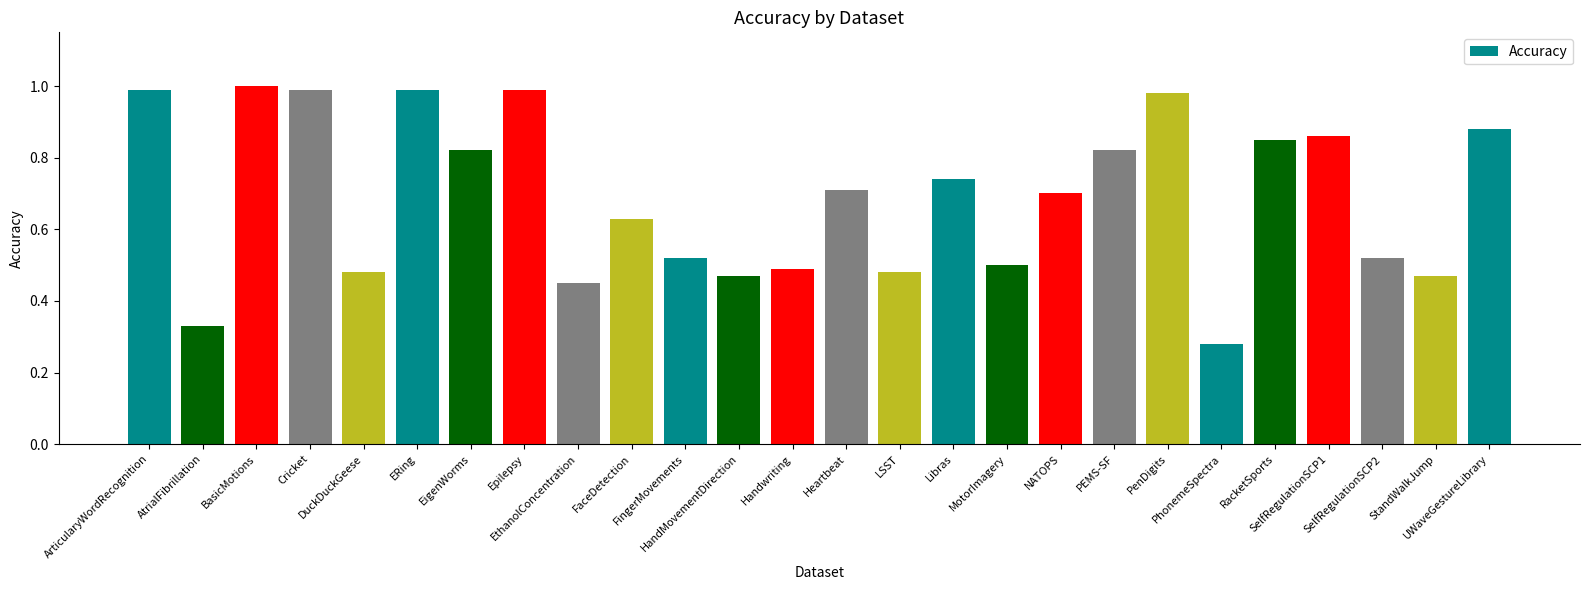

The chart shows a value of 0.7 at Libras. True or false?

True